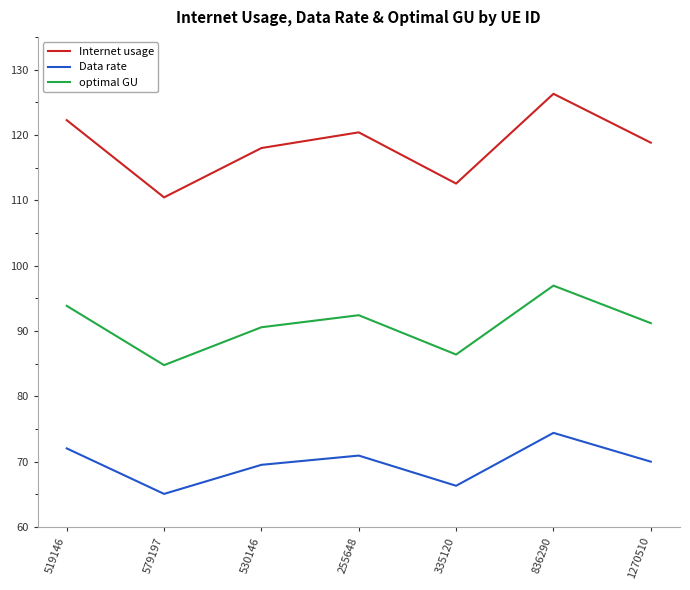

True or false: optimal GU and Internet usage intersect in this chart.

False